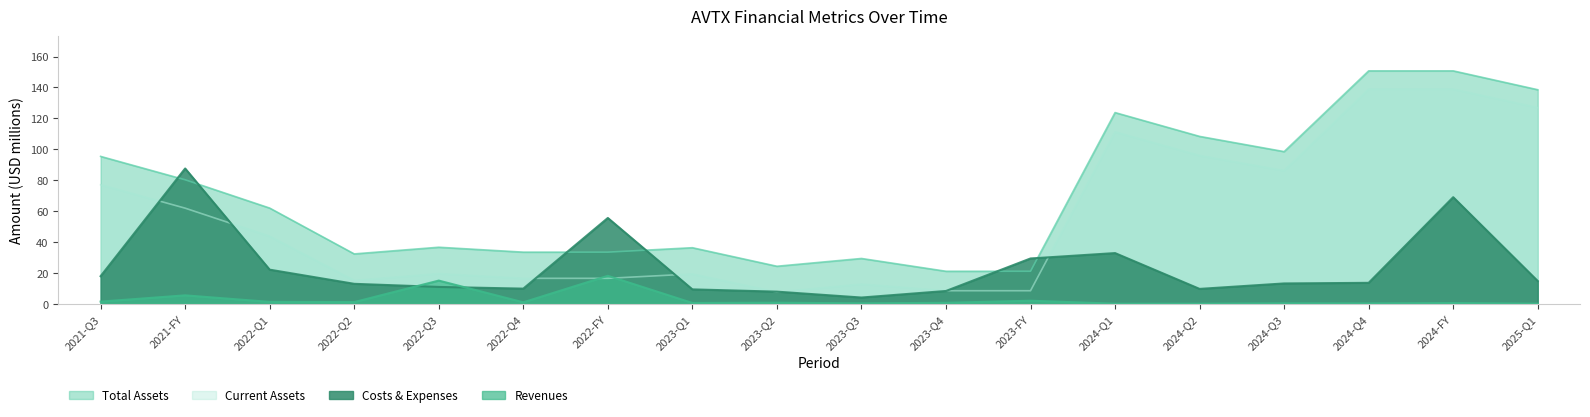

What are all the series names shown in the legend?

Total Assets, Current Assets, Costs & Expenses, Revenues